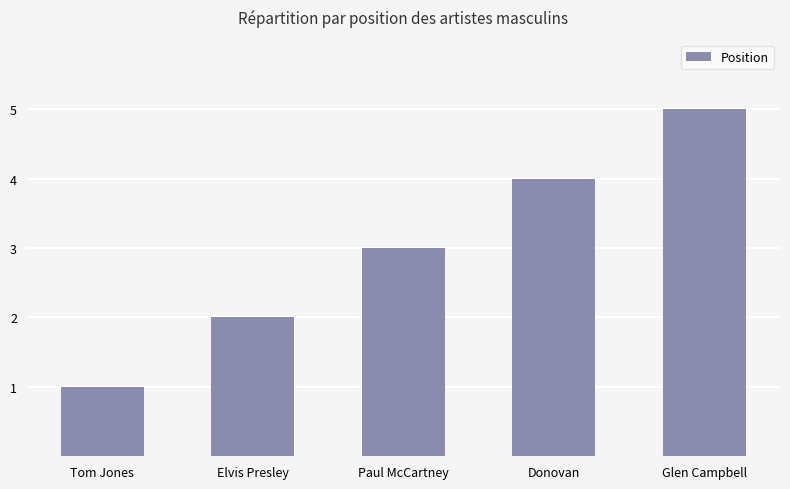

How many values are between 2 and 4?

3